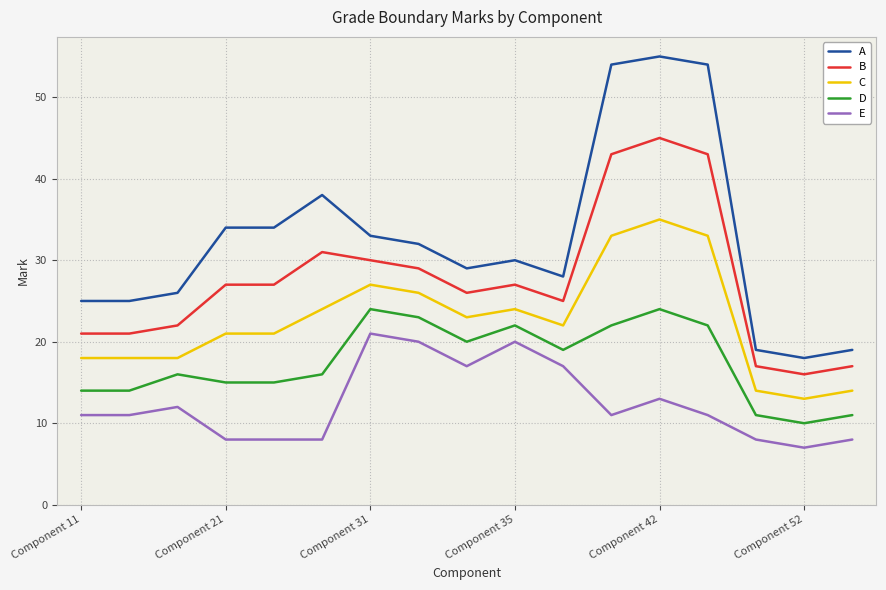

What is the highest value of the E series?

21